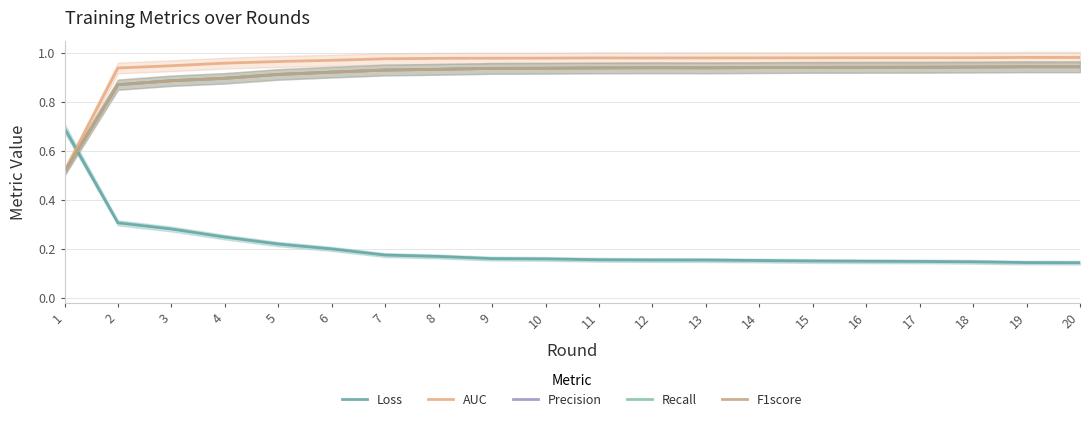

Between 15 and 20, which series saw the biggest shift?

Loss